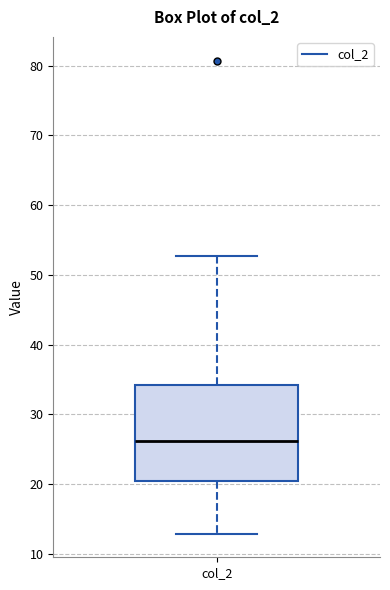

Transcribe this box plot: give where the median line is, the range the box spans, and where the two whiskers end, as read against the y-axis. The values are not printed on the chart, so give them approximately, as read against the axis.

median 26, box 20 to 34, whiskers 13 to 53